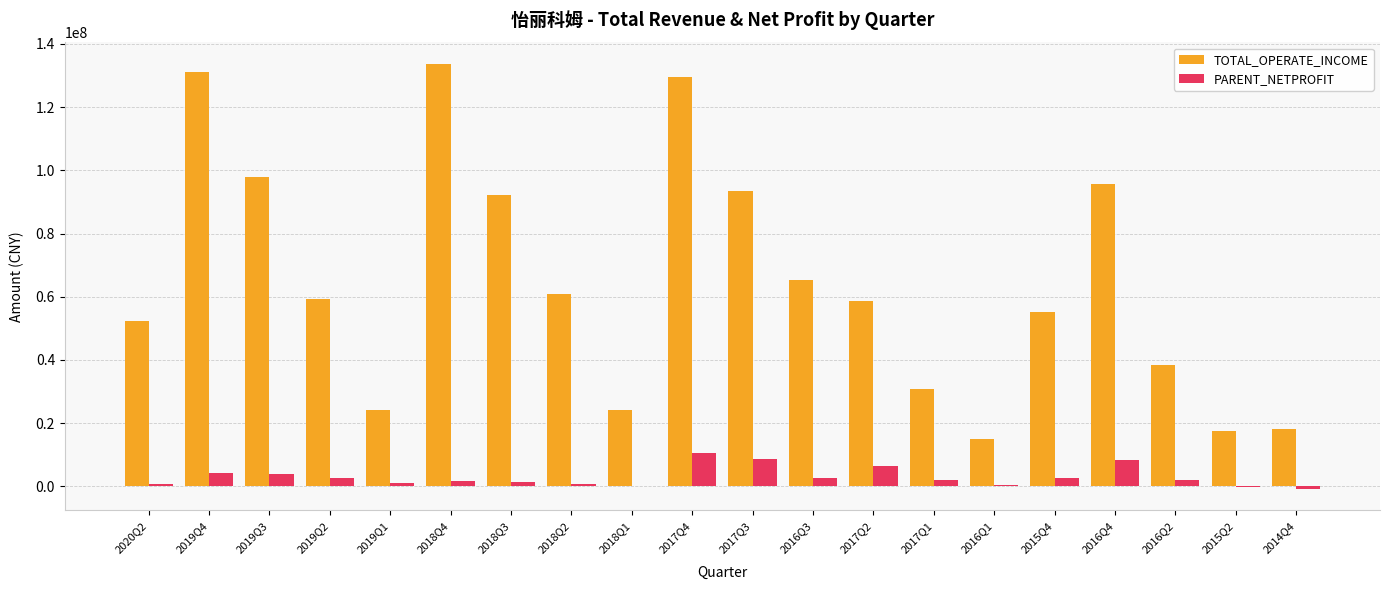

The value of TOTAL_OPERATE_INCOME at 2017Q4 is 129684019.2. True or false?

True